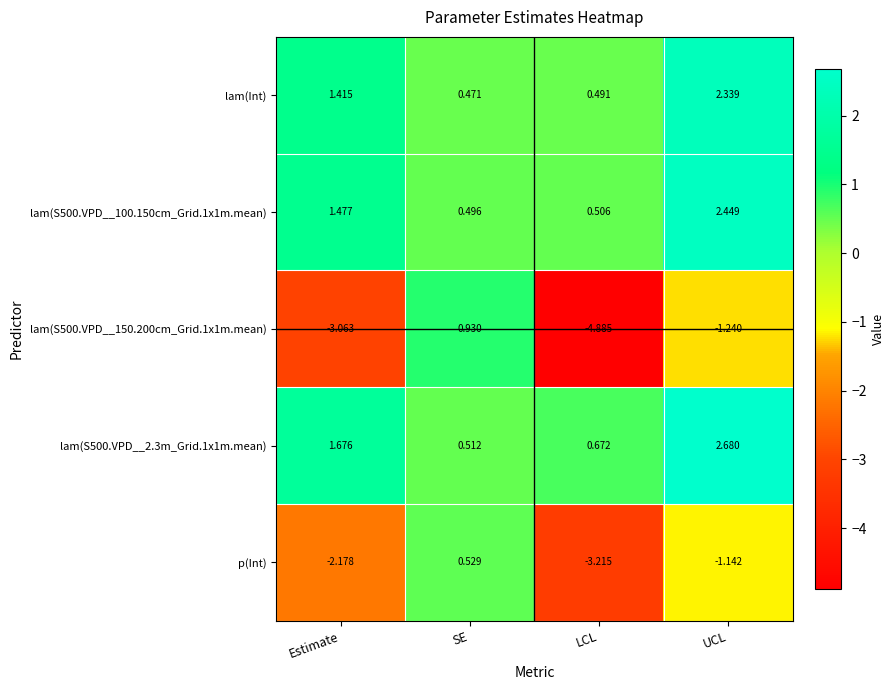

Which category has the highest value in the lam(Int) series?

UCL